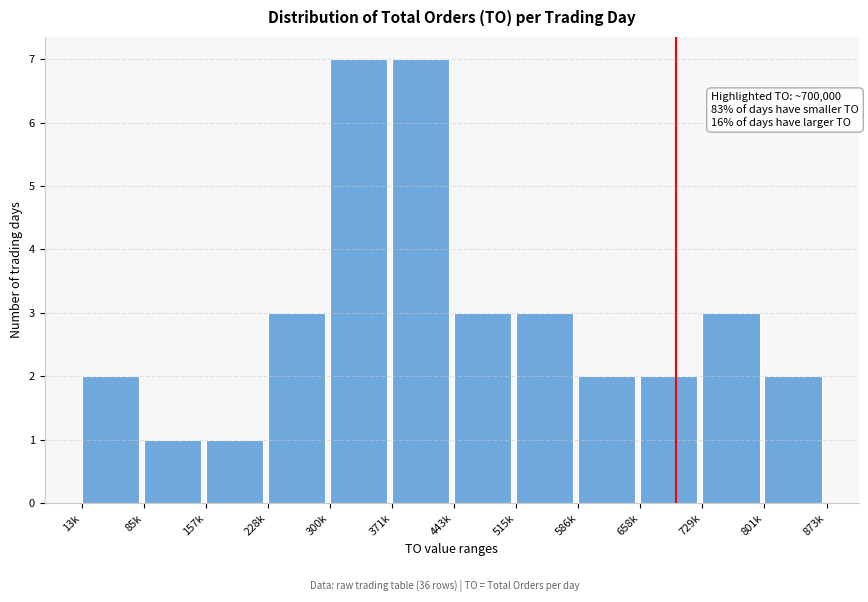

Reading right to left, list all the values displayed in this chart.

2	3	2	2	3	3	7	7	3	1	1	2